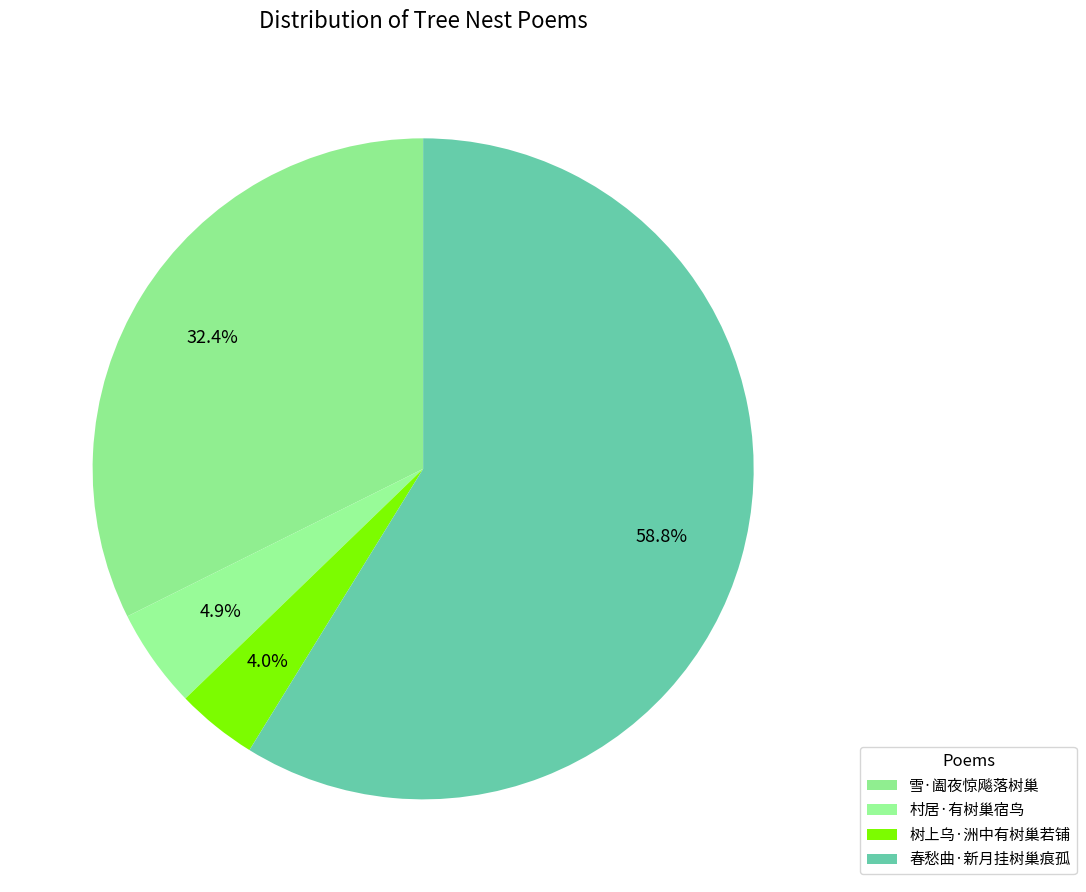

How many segments does this pie chart have?

4